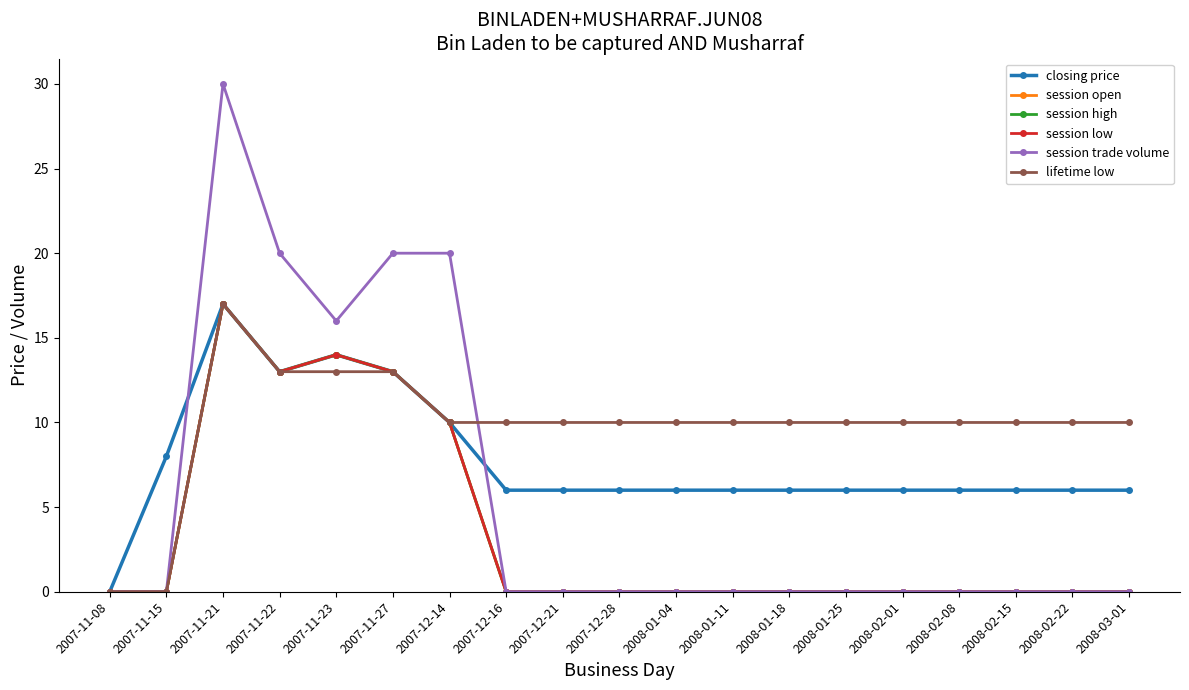

Reading right to left, what are all the values shown in this chart?

closing price: 2008-03-01=6	2008-02-22=6	2008-02-15=6	2008-02-08=6	2008-02-01=6	2008-01-25=6	2008-01-18=6	2008-01-11=6	2008-01-04=6	2007-12-28=6	2007-12-21=6	2007-12-16=6	2007-12-14=10	2007-11-27=13	2007-11-23=14	2007-11-22=13	2007-11-21=17	2007-11-15=8	2007-11-08=0
session open: 2008-03-01=0	2008-02-22=0	2008-02-15=0	2008-02-08=0	2008-02-01=0	2008-01-25=0	2008-01-18=0	2008-01-11=0	2008-01-04=0	2007-12-28=0	2007-12-21=0	2007-12-16=0	2007-12-14=10	2007-11-27=13	2007-11-23=14	2007-11-22=13	2007-11-21=17	2007-11-15=0	2007-11-08=0
session high: 2008-03-01=0	2008-02-22=0	2008-02-15=0	2008-02-08=0	2008-02-01=0	2008-01-25=0	2008-01-18=0	2008-01-11=0	2008-01-04=0	2007-12-28=0	2007-12-21=0	2007-12-16=0	2007-12-14=10	2007-11-27=13	2007-11-23=14	2007-11-22=13	2007-11-21=17	2007-11-15=0	2007-11-08=0
session low: 2008-03-01=0	2008-02-22=0	2008-02-15=0	2008-02-08=0	2008-02-01=0	2008-01-25=0	2008-01-18=0	2008-01-11=0	2008-01-04=0	2007-12-28=0	2007-12-21=0	2007-12-16=0	2007-12-14=10	2007-11-27=13	2007-11-23=14	2007-11-22=13	2007-11-21=17	2007-11-15=0	2007-11-08=0
session trade volume: 2008-03-01=0	2008-02-22=0	2008-02-15=0	2008-02-08=0	2008-02-01=0	2008-01-25=0	2008-01-18=0	2008-01-11=0	2008-01-04=0	2007-12-28=0	2007-12-21=0	2007-12-16=0	2007-12-14=20	2007-11-27=20	2007-11-23=16	2007-11-22=20	2007-11-21=30	2007-11-15=0	2007-11-08=0
lifetime low: 2008-03-01=10	2008-02-22=10	2008-02-15=10	2008-02-08=10	2008-02-01=10	2008-01-25=10	2008-01-18=10	2008-01-11=10	2008-01-04=10	2007-12-28=10	2007-12-21=10	2007-12-16=10	2007-12-14=10	2007-11-27=13	2007-11-23=13	2007-11-22=13	2007-11-21=17	2007-11-15=0	2007-11-08=0